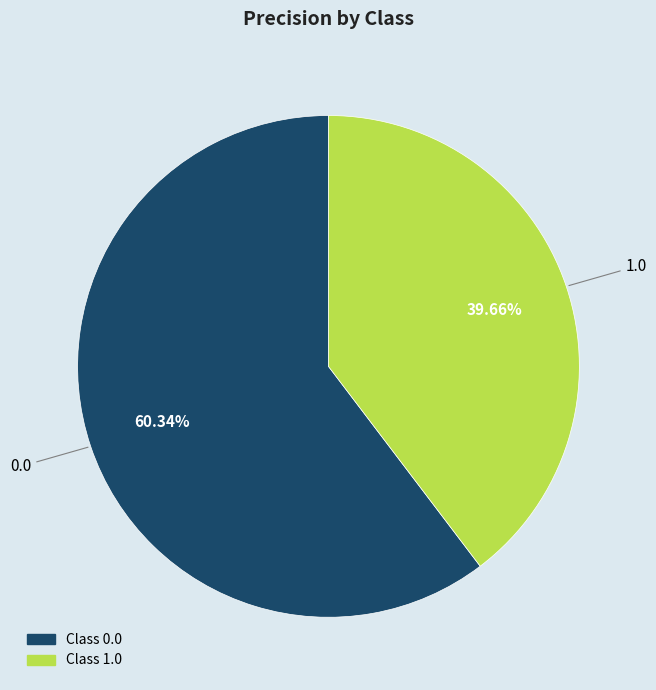

To the nearest percent, what is the difference between the largest and smallest slice percentages?

21%